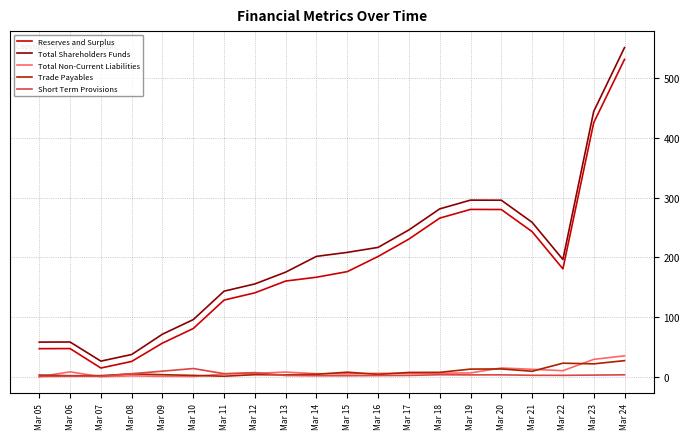

What is the sum of all Reserves and Surplus values?

3681.0